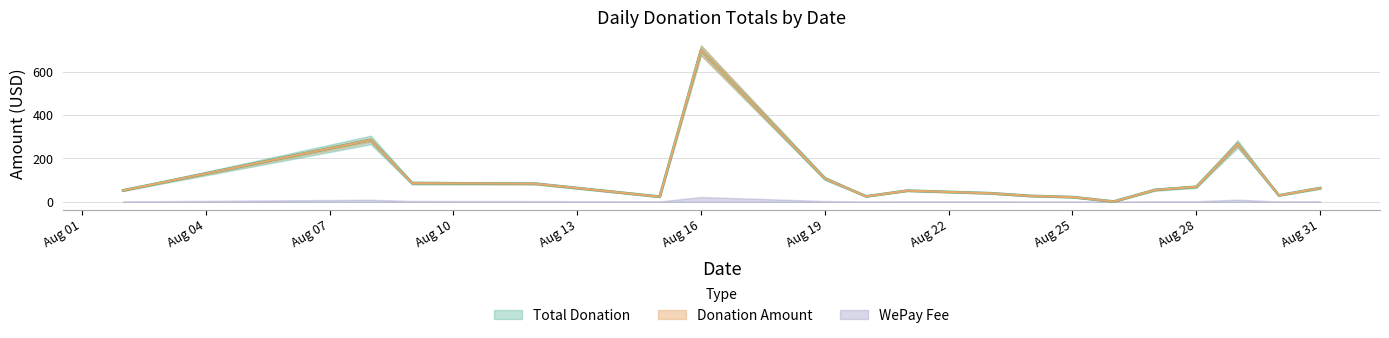

Which series changed the most between 27 and 32?

Total Donation